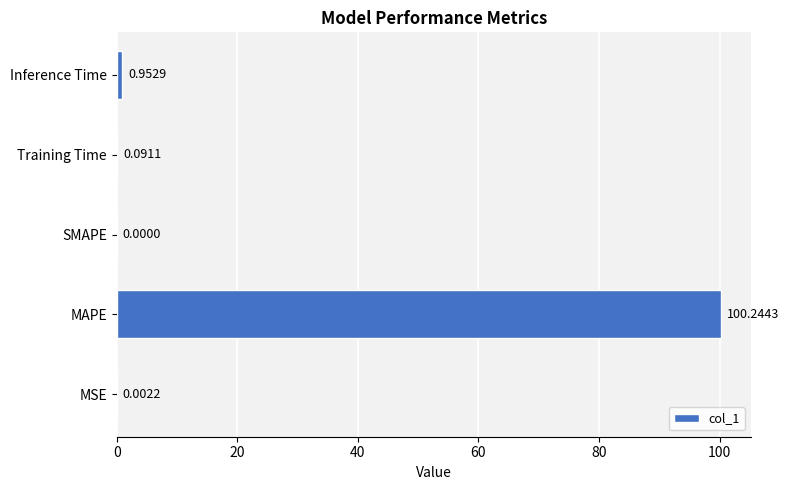

At which label is the value closest to 50?

Inference Time